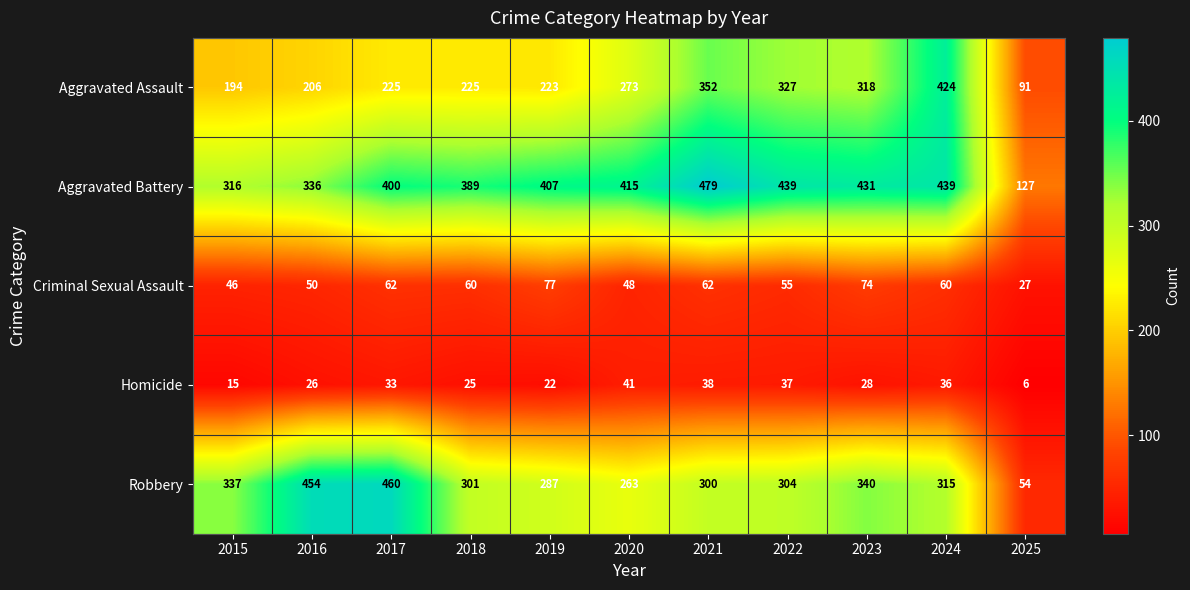

What value does the Aggravated Battery series have at 2019?

407